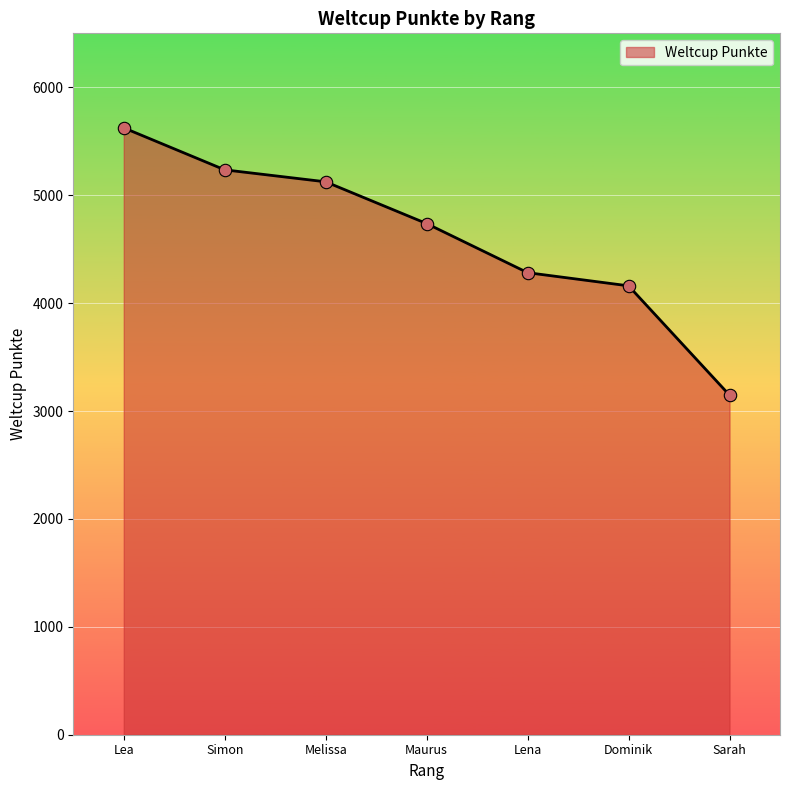

What is the change in value from Lea to Maurus?

-887